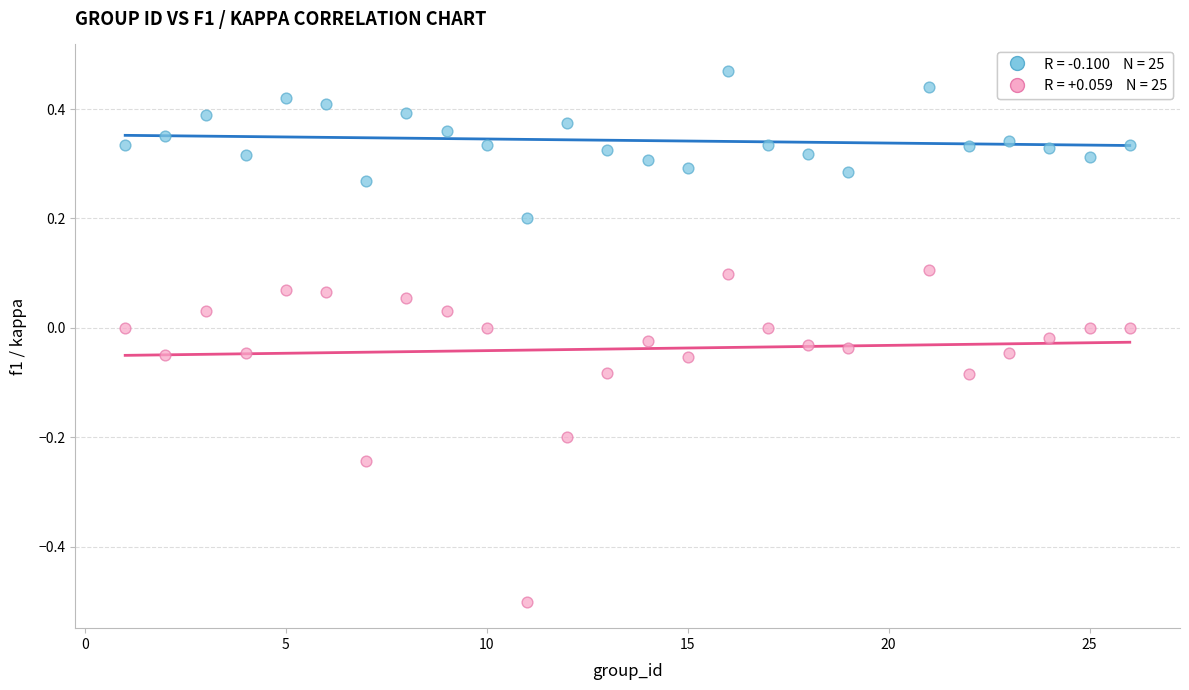

Across all data points, what is the range of X values (max minus min)?

25.0